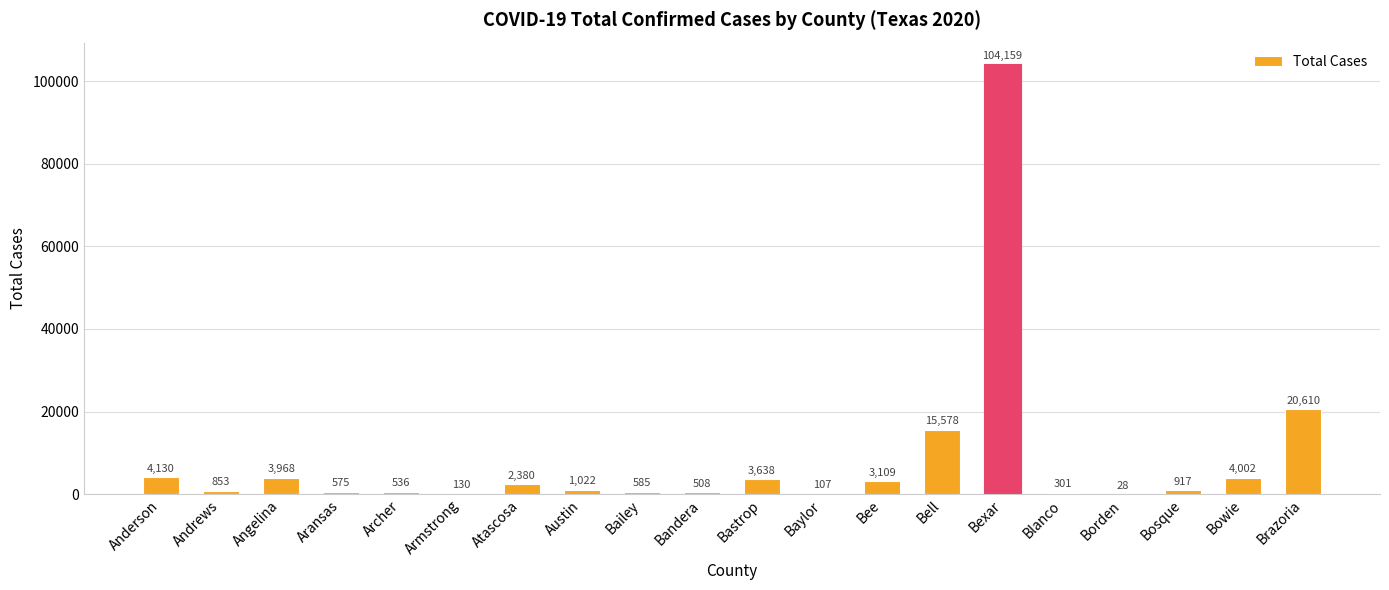

The chart shows a value of 3109 at Bee. True or false?

True